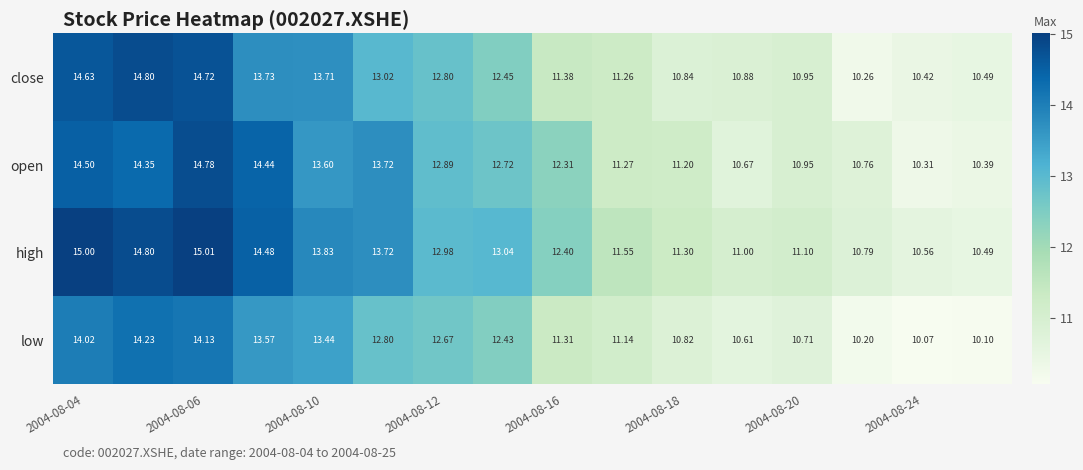

What is the greatest value displayed?

15.0